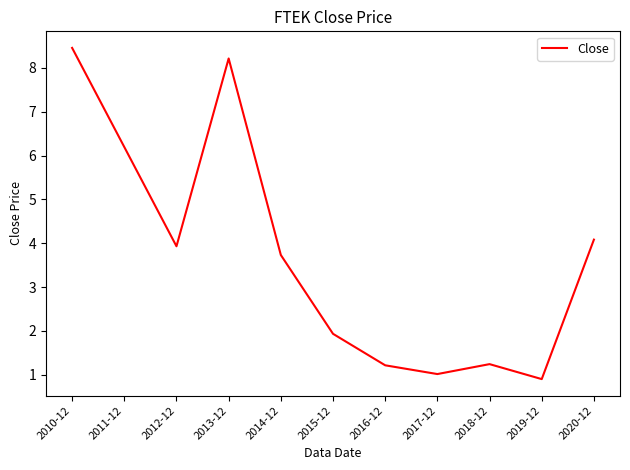

Reading left to right, extract all data points from this chart.

2010-12=8.5	2011-12=6.2	2012-12=3.9	2013-12=8.2	2014-12=3.7	2015-12=1.9	2016-12=1.2	2017-12=1.0	2018-12=1.2	2019-12=0.9	2020-12=4.1